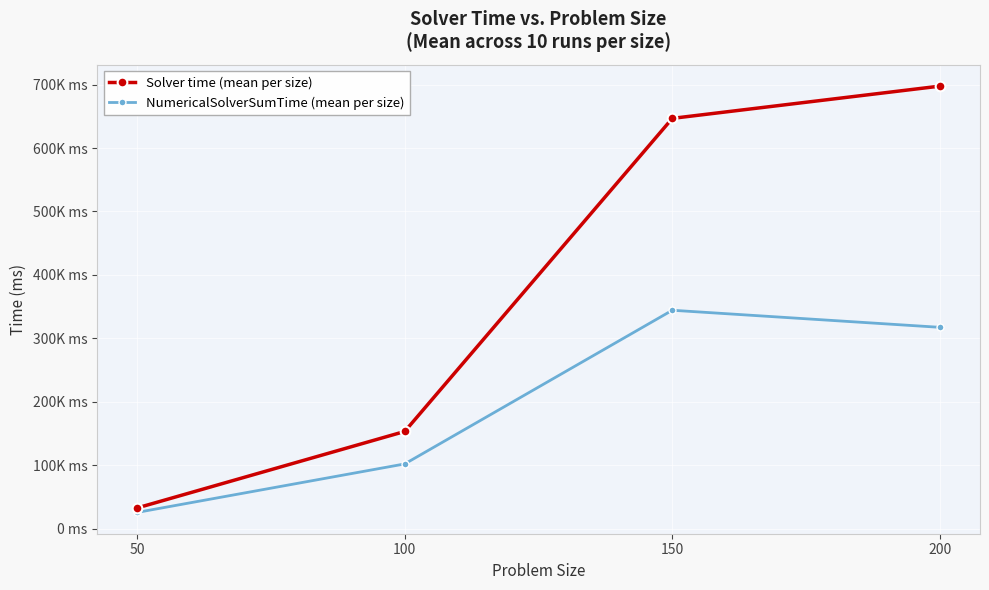

What are all the series names shown in the legend?

Solver time (mean per size), NumericalSolverSumTime (mean per size)